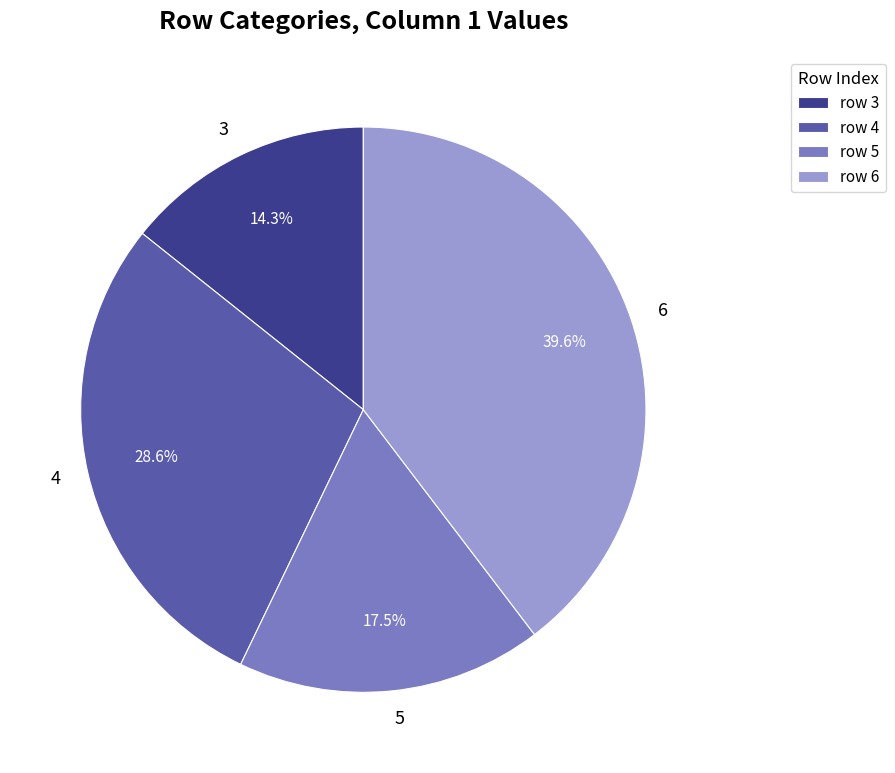

Which slice is the smallest?

3